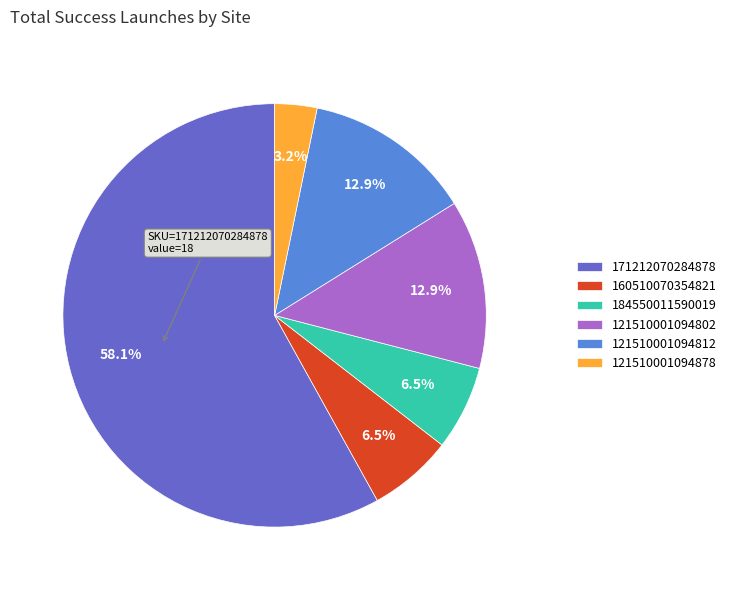

What is the total percentage of 121510001094812 and 184550011590019?

19.4%